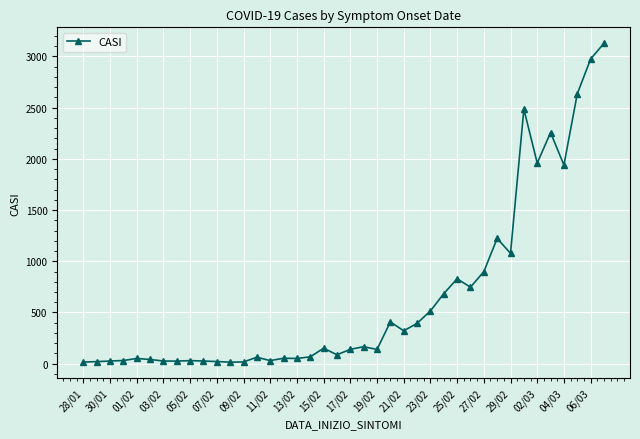

True or false: there are more than 2 points higher than both neighbors.

True